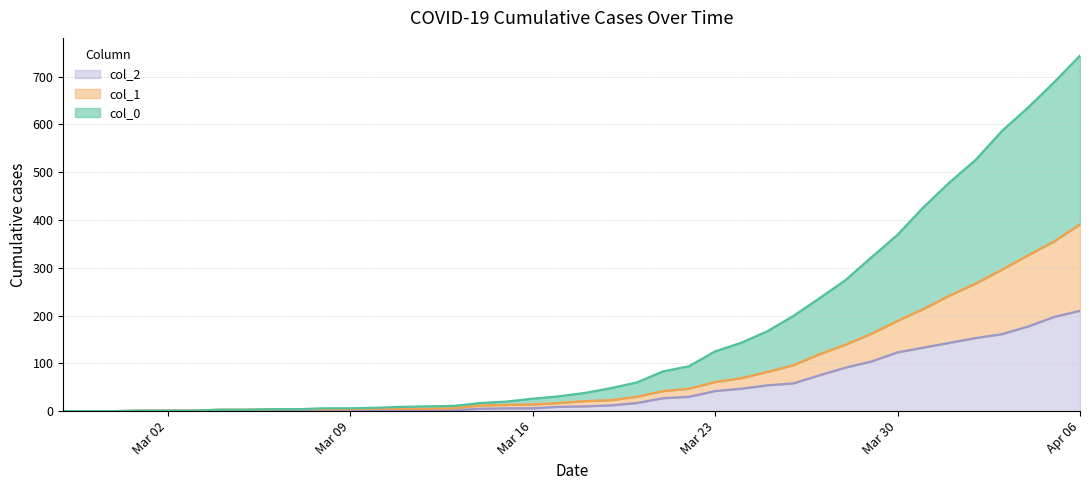

Reading left to right, extract all data points from this chart.

0: 0	0	0	1	1	1	3	3	4	4	6	6	7	9	10	11	17	20	26	31	38	48	60	83	94	125	143	167	199	236	274	322	369	427	479	526	586	635	688	744
1: 0	0	0	1	1	1	3	3	4	4	4	4	5	5	5	6	12	13	14	17	21	23	30	42	47	61	69	82	96	119	139	162	189	214	242	267	296	326	355	391
2: 0	0	0	1	1	1	1	1	2	1	1	1	2	2	2	2	5	6	6	9	10	12	17	27	30	42	47	54	58	75	91	104	123	133	143	153	161	177	197	210